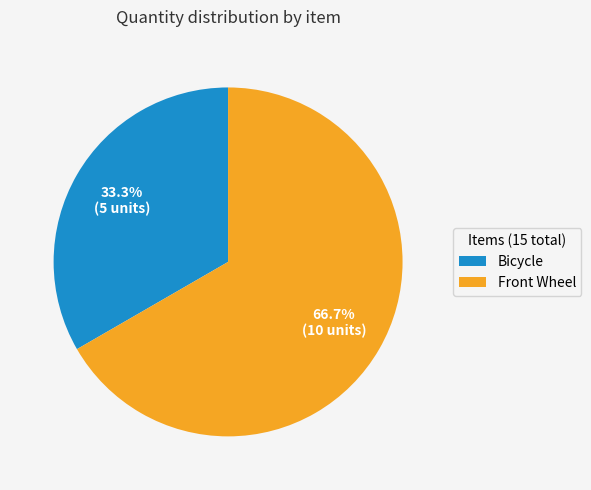

What is the largest slice in the pie chart?

Front Wheel